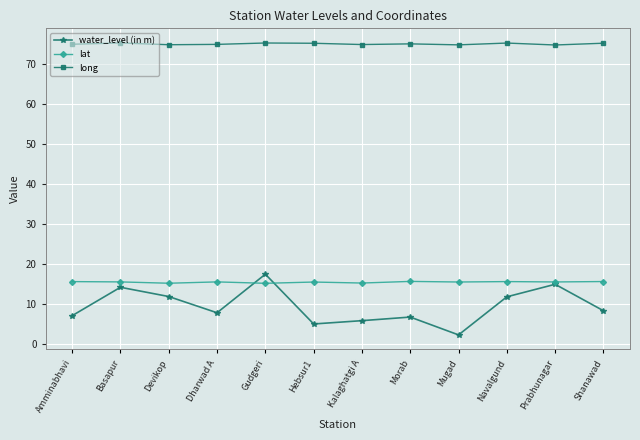

Which series changed the most between Gudgeri and Morab?

water_level (in m)